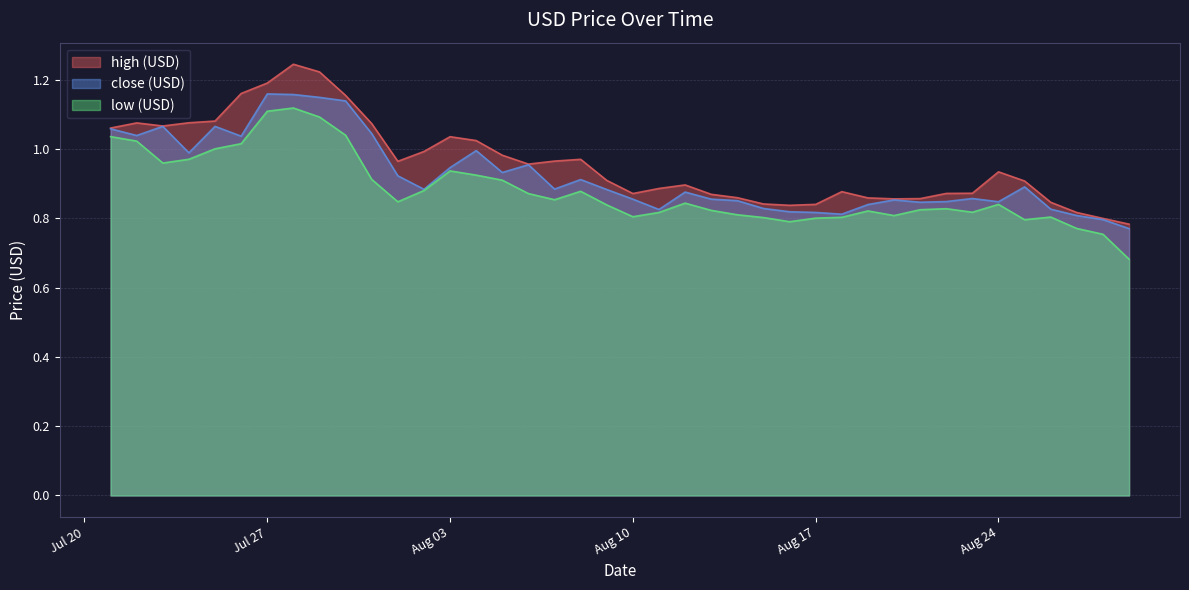

In low (USD), how many points are lower than both neighbors (excluding endpoints)?

8